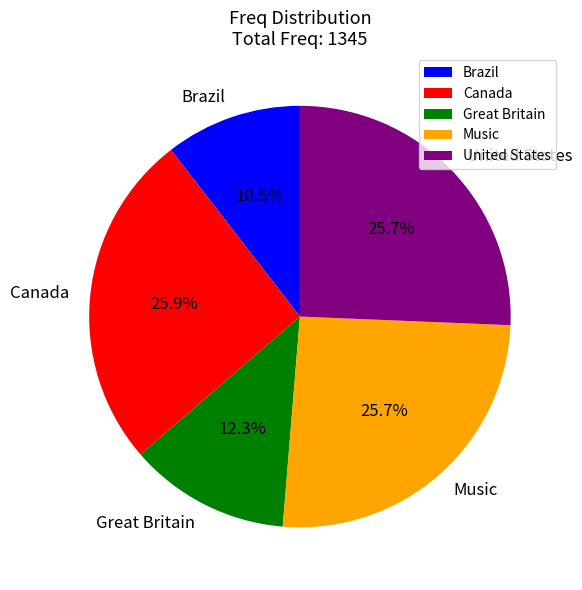

To the nearest percent, what is the combined percentage of Canada and United States?

52%